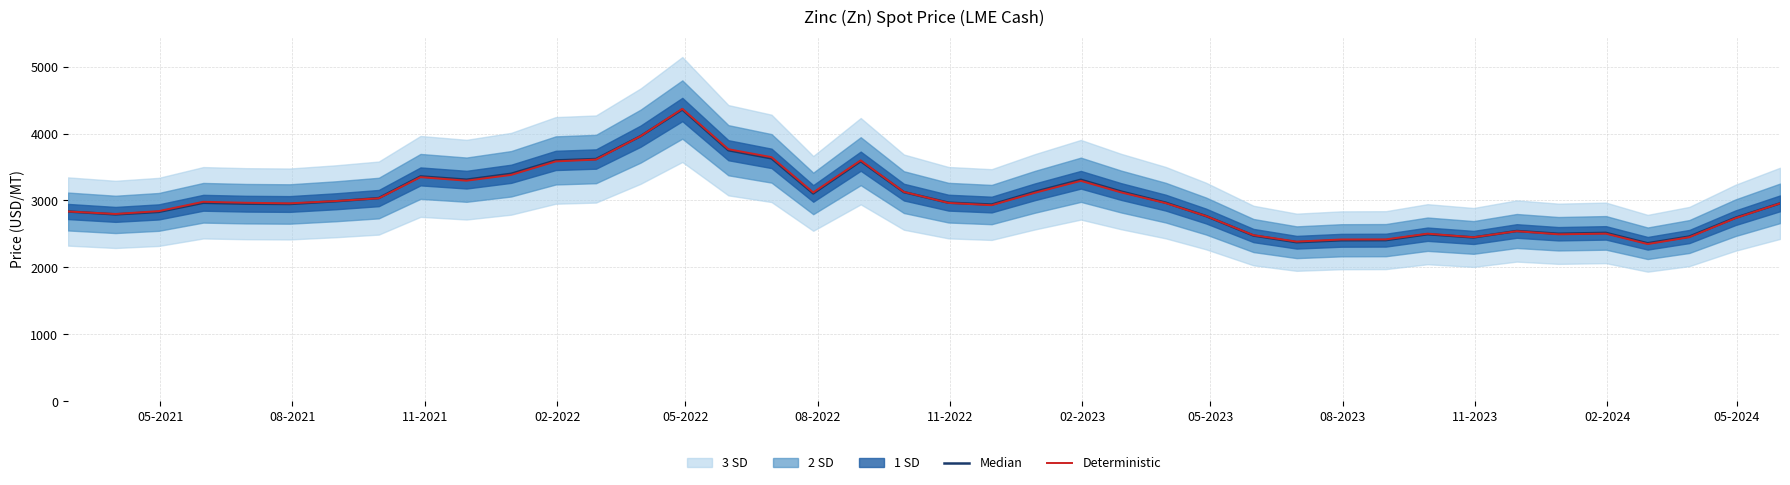

The value of Median at 33 is 3904.3. True or false?

False